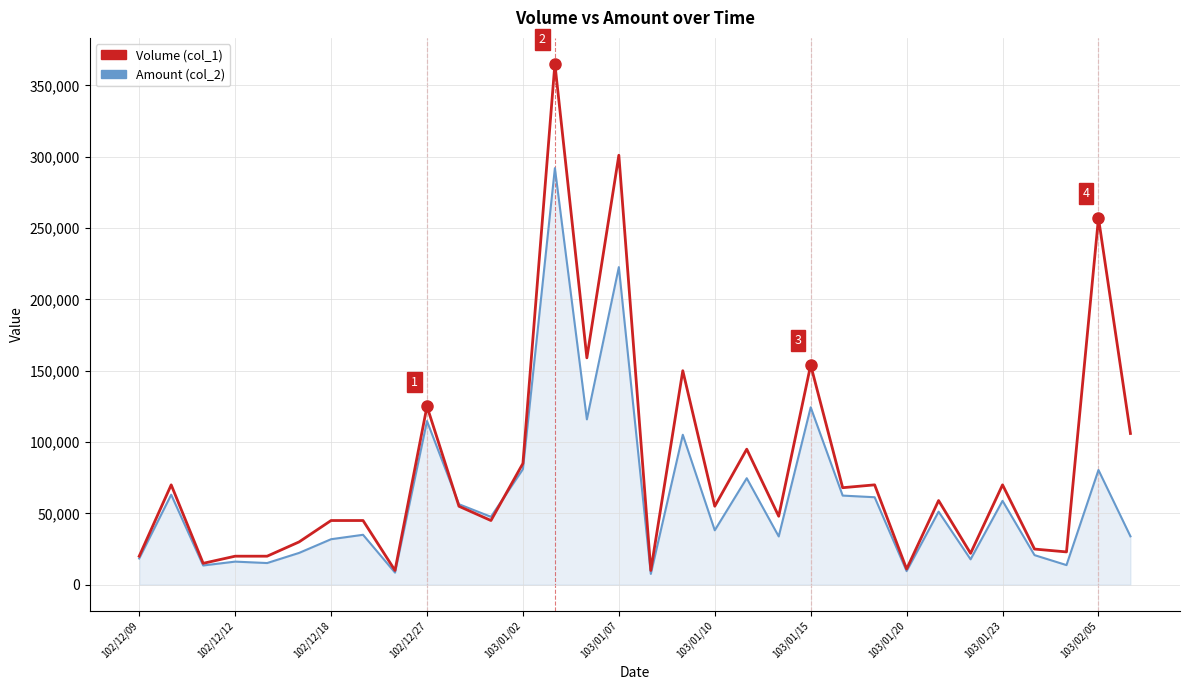

Which series has the widest spread of values?

Volume (col_1)